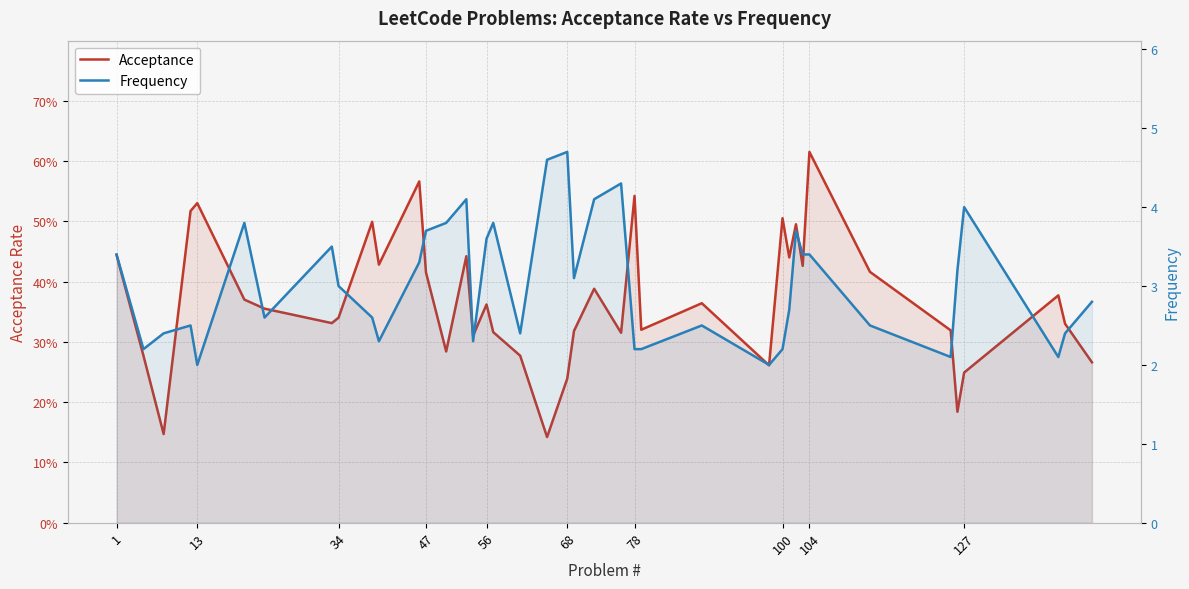

Reading left to right, extract all data points from this chart.

Acceptance: 0.4	0.3	0.1	0.5	0.5	0.4	0.4	0.3	0.3	0.5	0.4	0.6	0.4	0.3	0.4	0.3	0.4	0.3	0.3	0.1	0.2	0.3	0.4	0.3	0.5	0.3	0.4	0.3	0.5	0.4	0.5	0.4	0.6	0.4	0.3	0.2	0.2	0.4	0.3	0.3
Frequency: 3.4	2.2	2.4	2.5	2.0	3.8	2.6	3.5	3.0	2.6	2.3	3.3	3.7	3.8	4.1	2.3	3.6	3.8	2.4	4.6	4.7	3.1	4.1	4.3	2.2	2.2	2.5	2.0	2.2	2.7	3.7	3.4	3.4	2.5	2.1	3.2	4.0	2.1	2.4	2.8